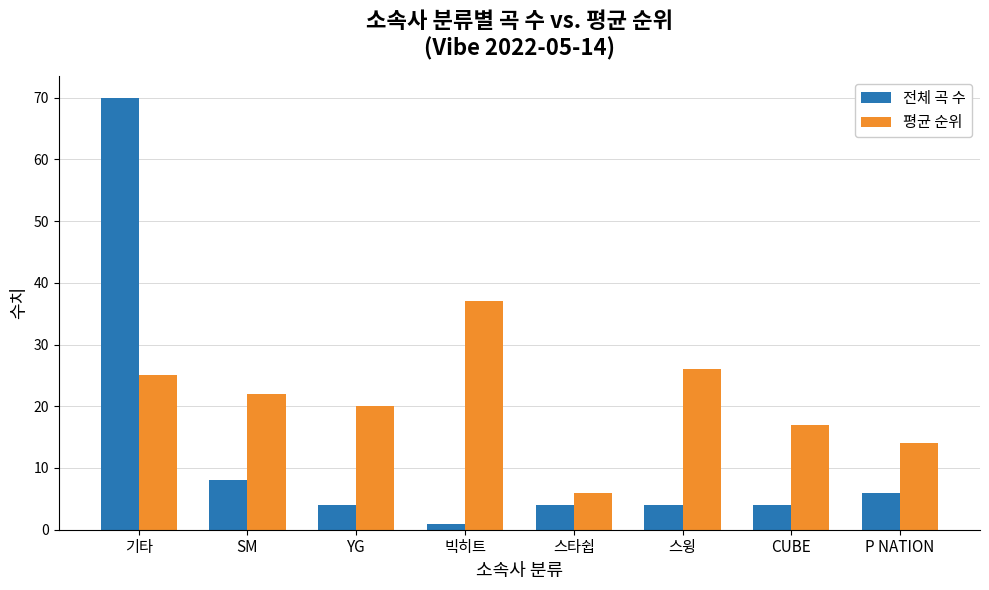

How many groups of bars are there?

8